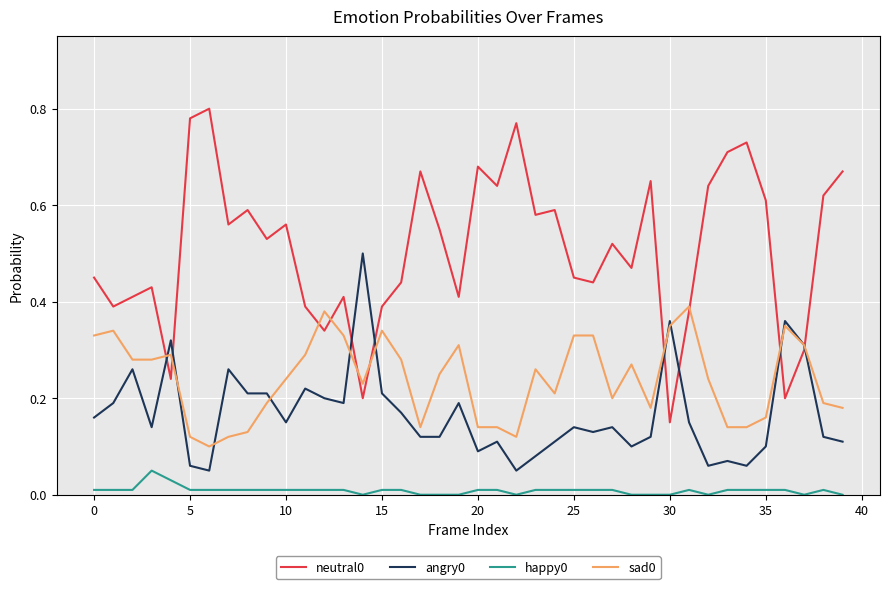

True or false: happy0 and sad0 cross at least once.

False